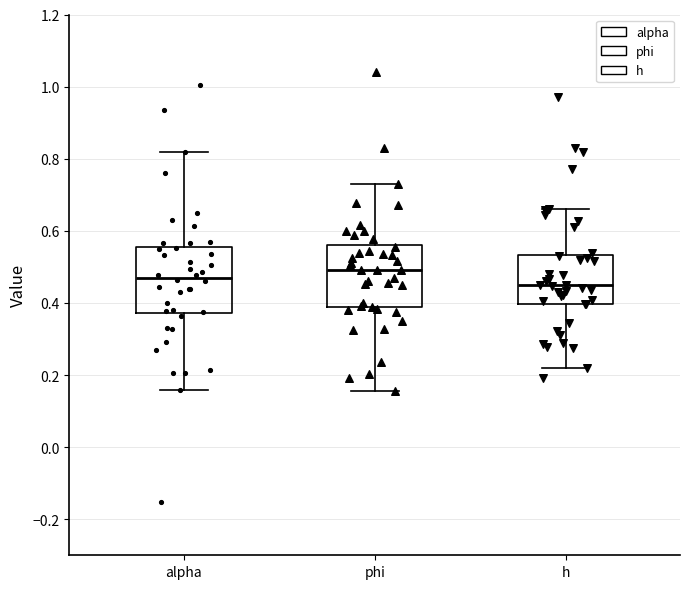

Where is the upper edge of the box for alpha on the y-axis? The values are not printed on the chart, so give them approximately, as read against the axis.

0.56